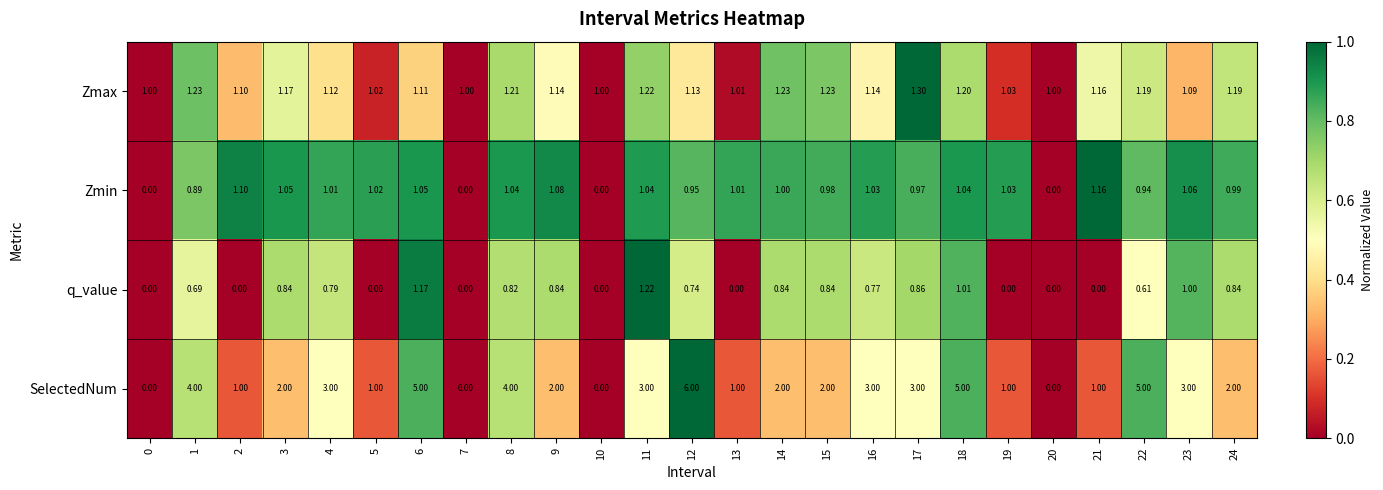

Which series has the largest total across all categories?

SelectedNum